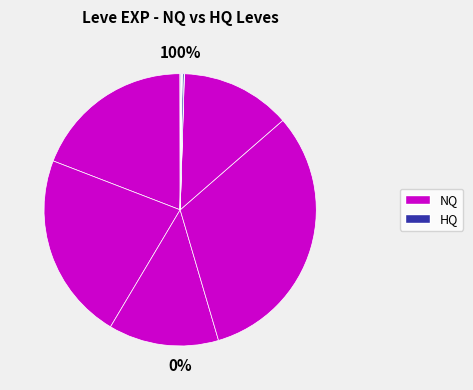

To the nearest percent, what is the average slice percentage?

8%